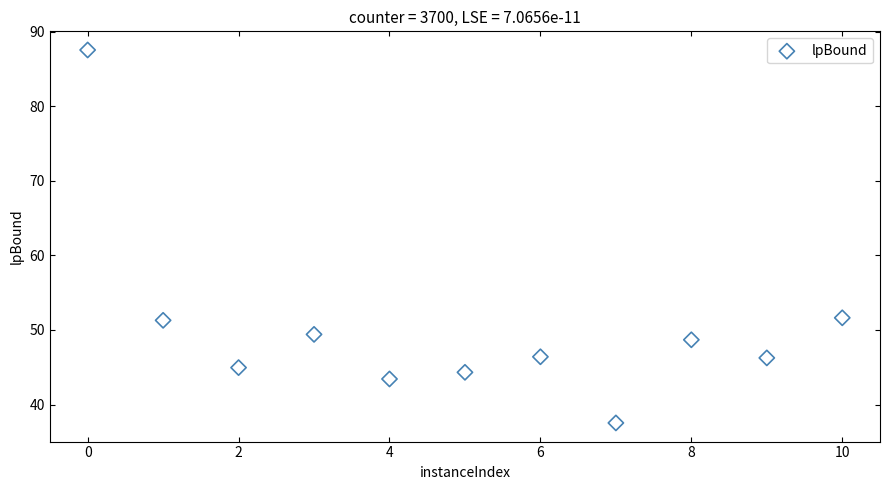

What is the range of X values (max minus min)?

10.0